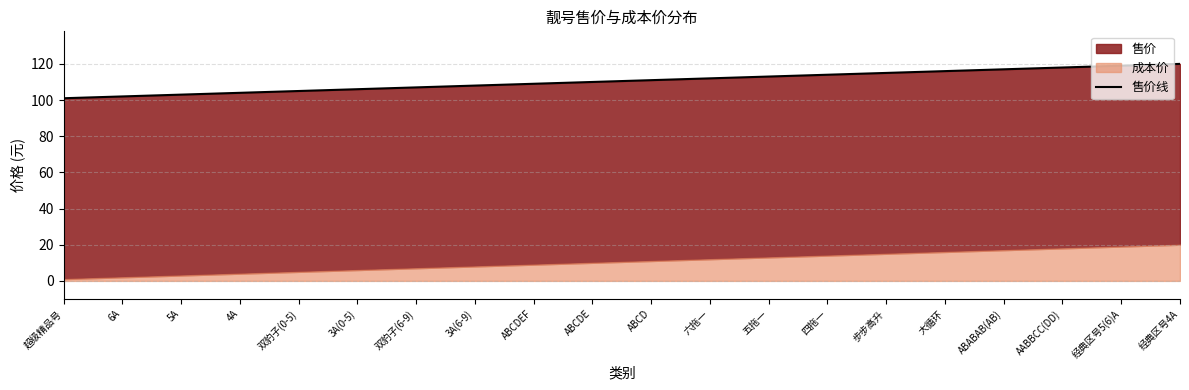

The chart shows a value of 118 at AABBCC(DD). True or false?

True